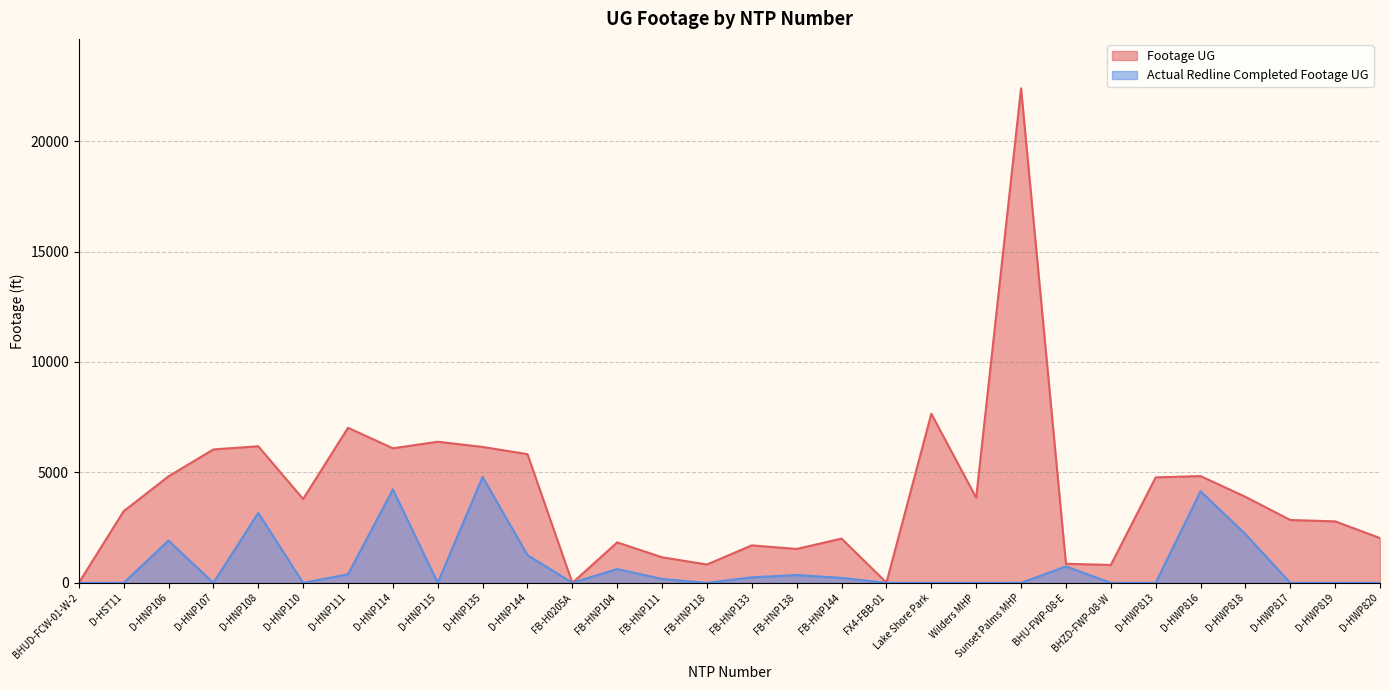

What is the difference between the second highest and second lowest values in the Actual Redline Completed Footage UG series?

4227